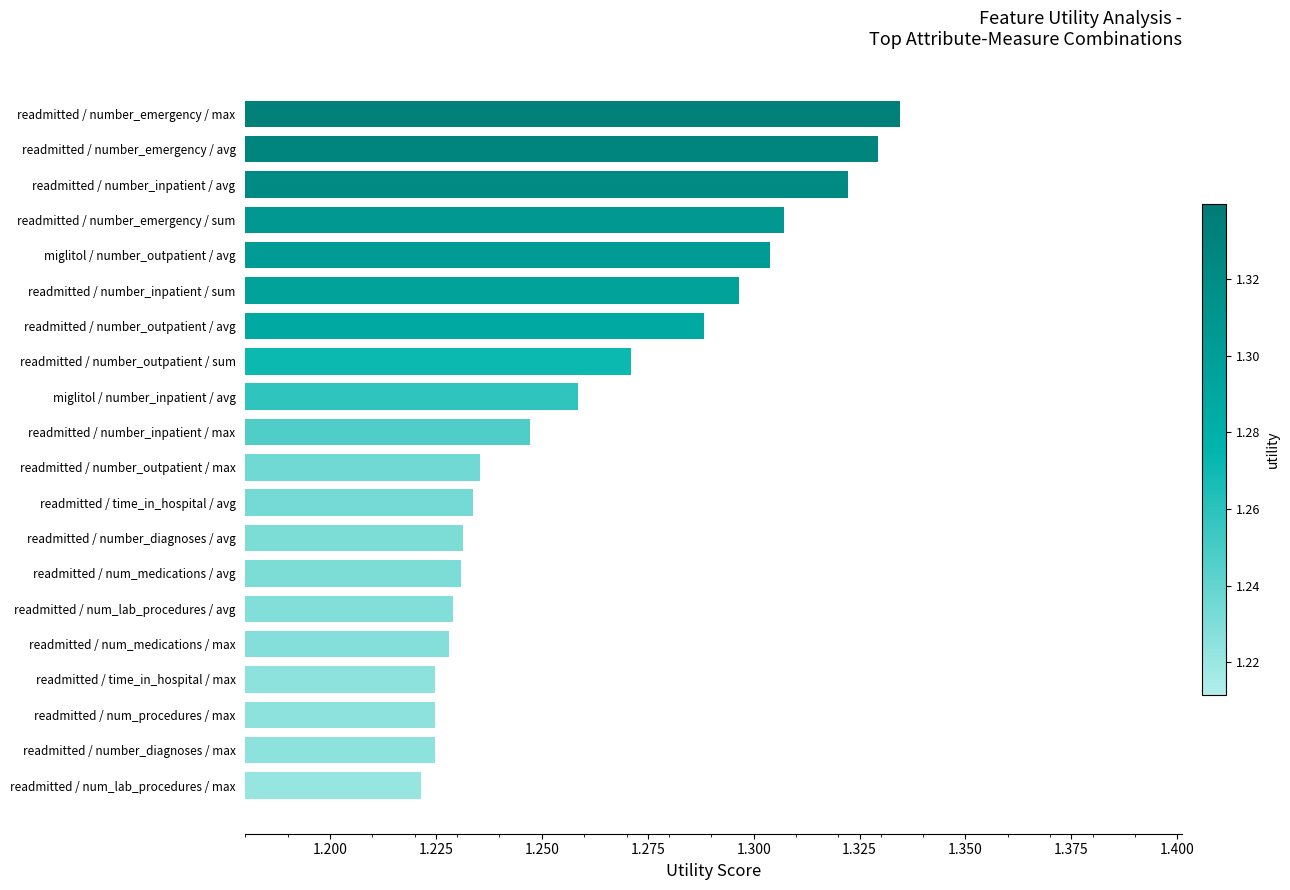

Which category has the highest value across all series?

readmitted / number_emergency / max